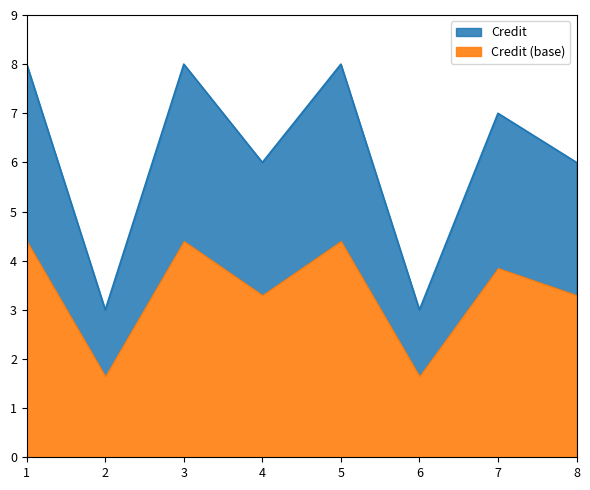

What is the approximate value at 4?

6